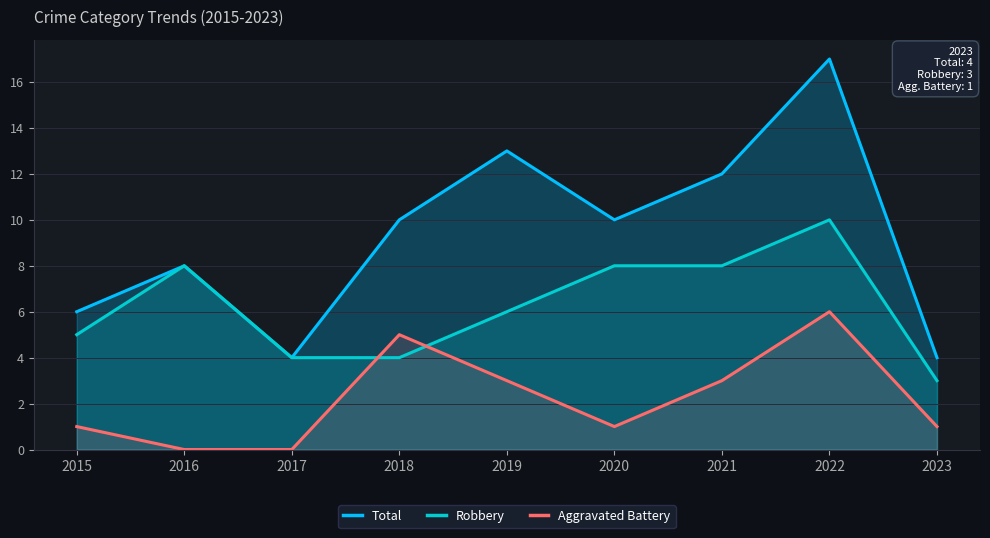

Reading left to right, extract all data points from this chart.

Total: 2015=6	2016=8	2017=4	2018=10	2019=13	2020=10	2021=12	2022=17	2023=4
Robbery: 2015=5	2016=8	2017=4	2018=4	2019=6	2020=8	2021=8	2022=10	2023=3
Aggravated Battery: 2015=1	2016=0	2017=0	2018=5	2019=3	2020=1	2021=3	2022=6	2023=1